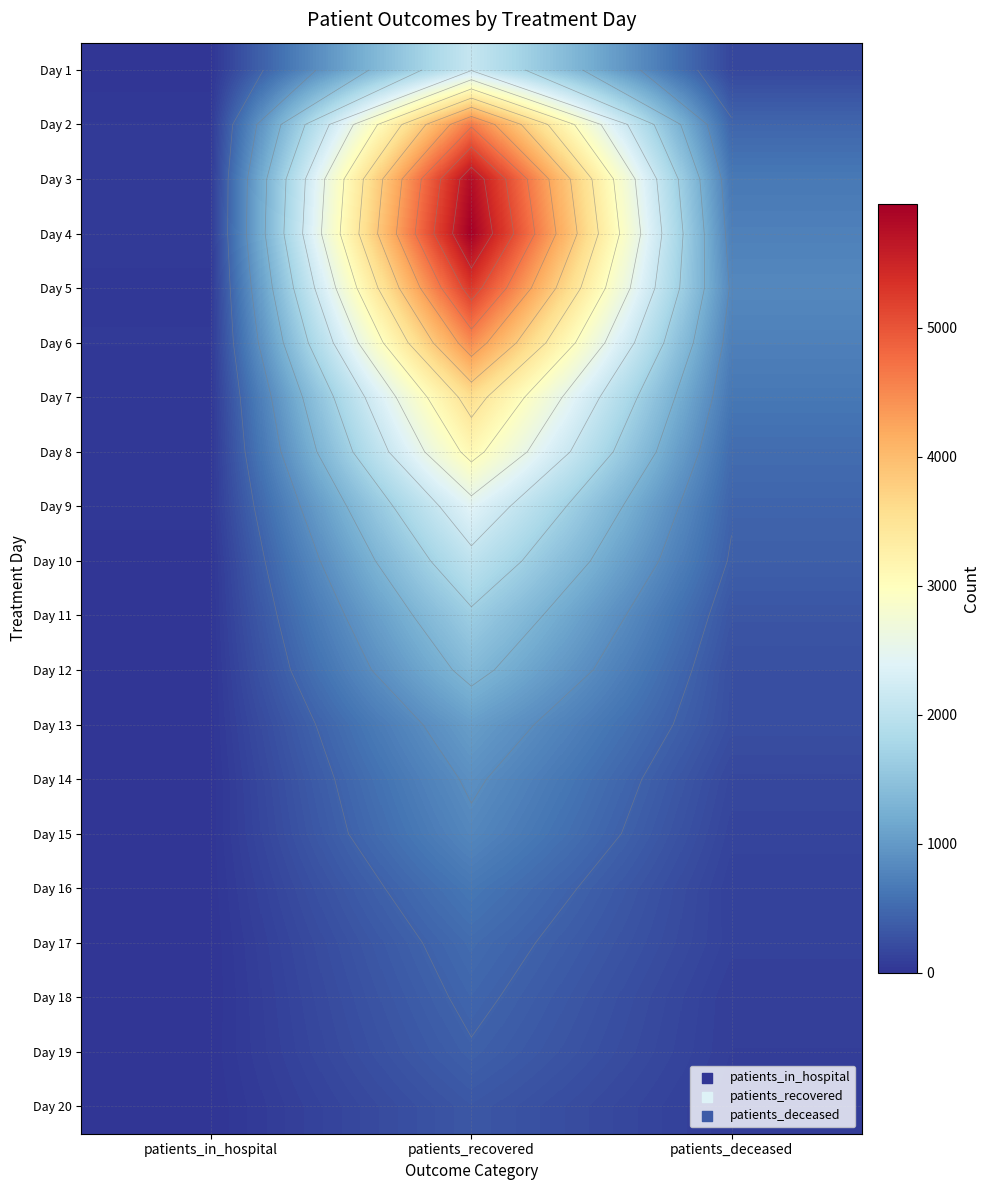

Count the number of categories in the chart.

3